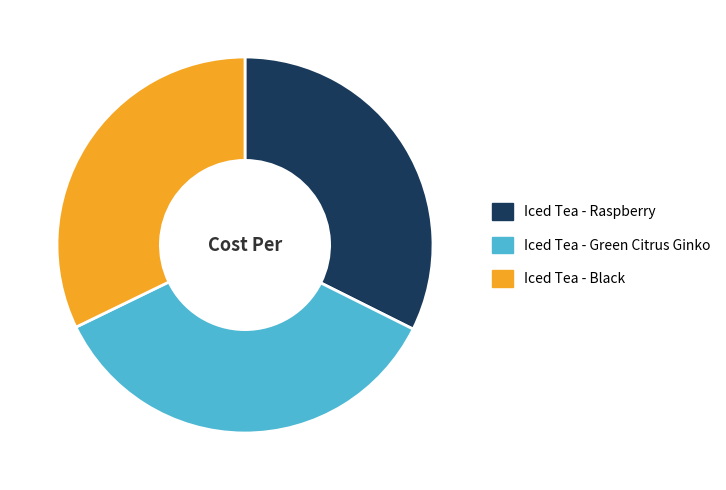

Is there a majority slice in this chart?

No